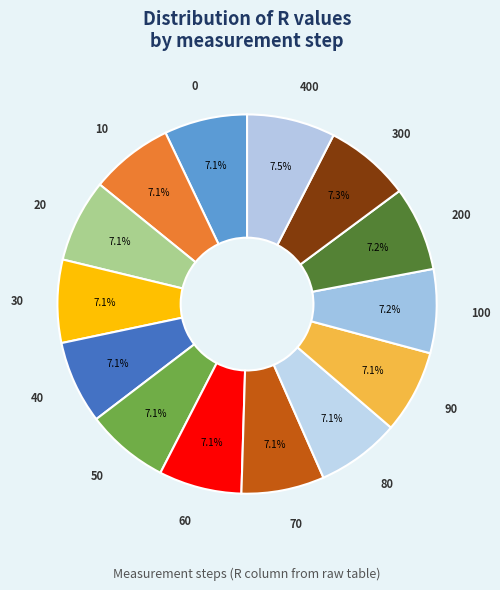

Approximately how many times larger is the value at 10 compared to 70?

1.0